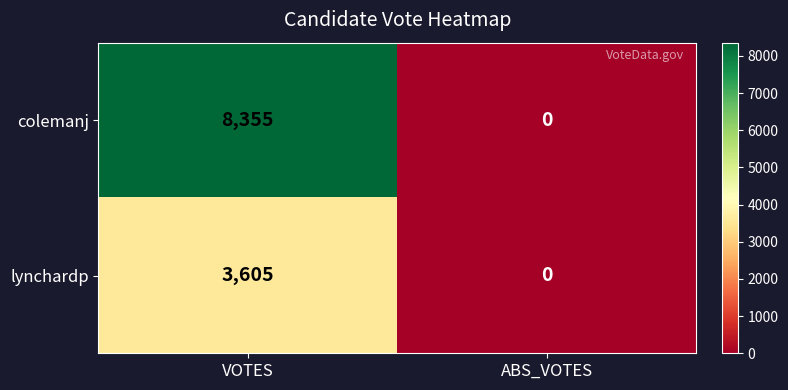

What is the sum of all colemanj values?

8355